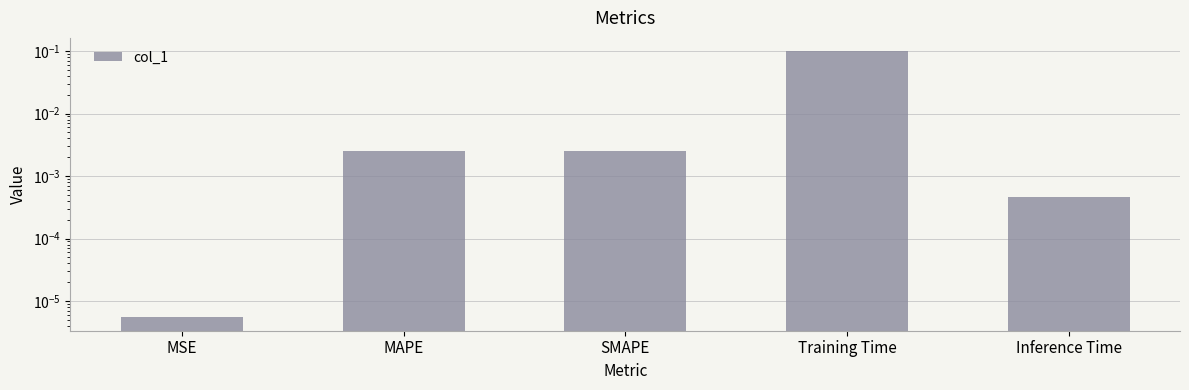

List the labels in order of value, largest first.

Training Time, SMAPE, MAPE, Inference Time, MSE